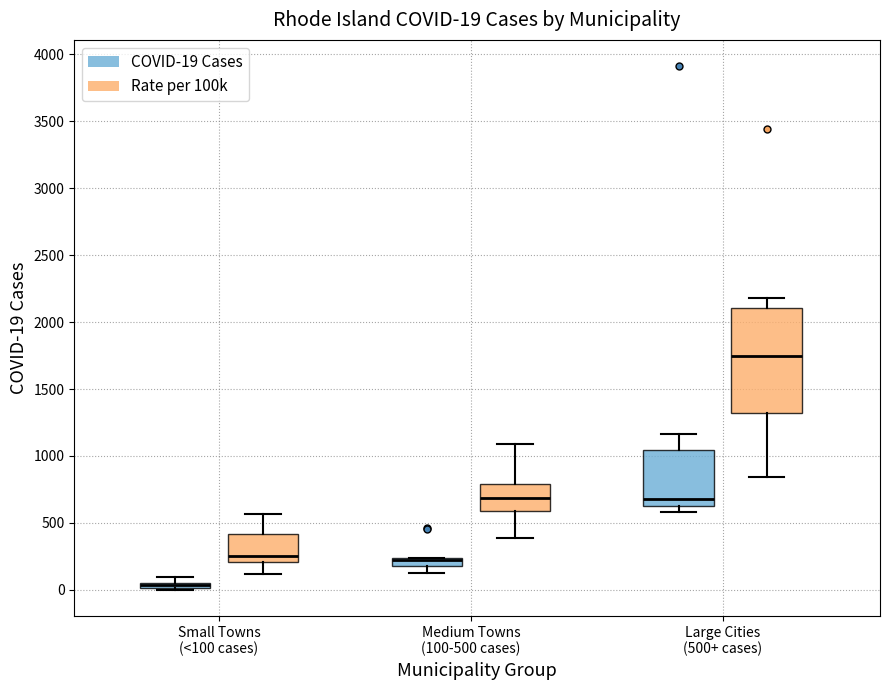

Which box is the tallest, from its lower edge to its upper edge?

Large Cities (500+ cases) (Rate per 100k)